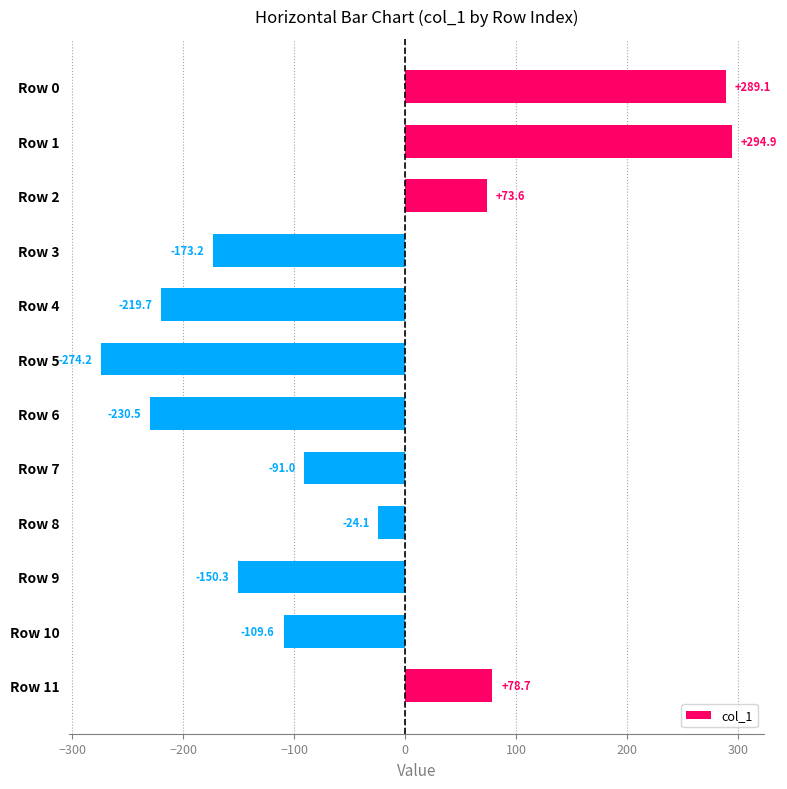

What is the value of the 3rd bar from the top?

73.6